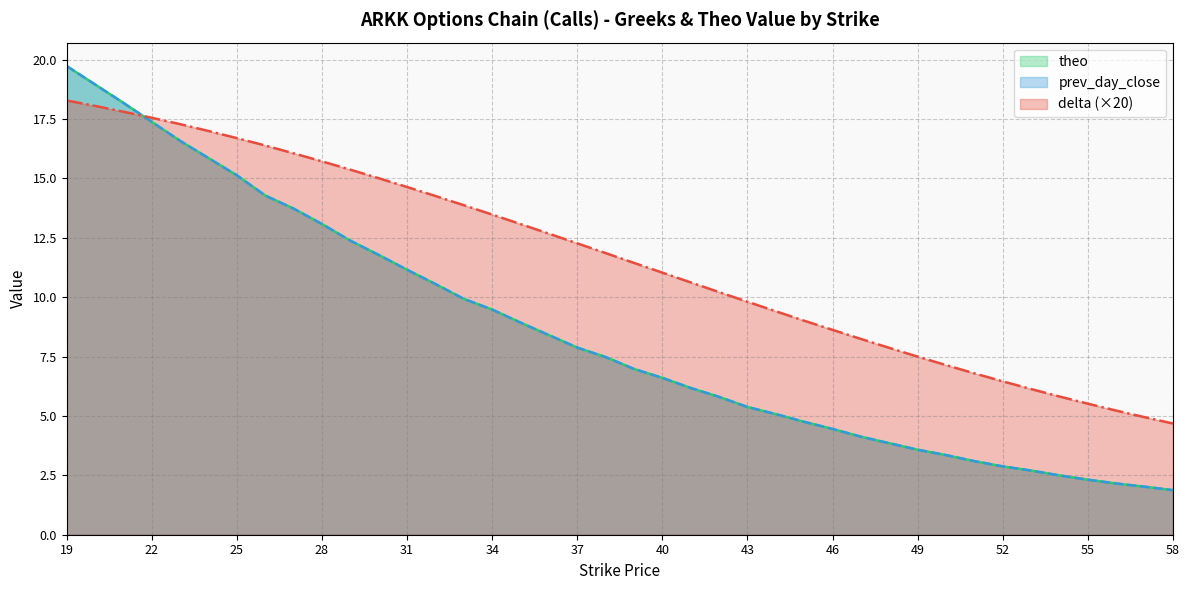

How many lines are shown in the chart?

3